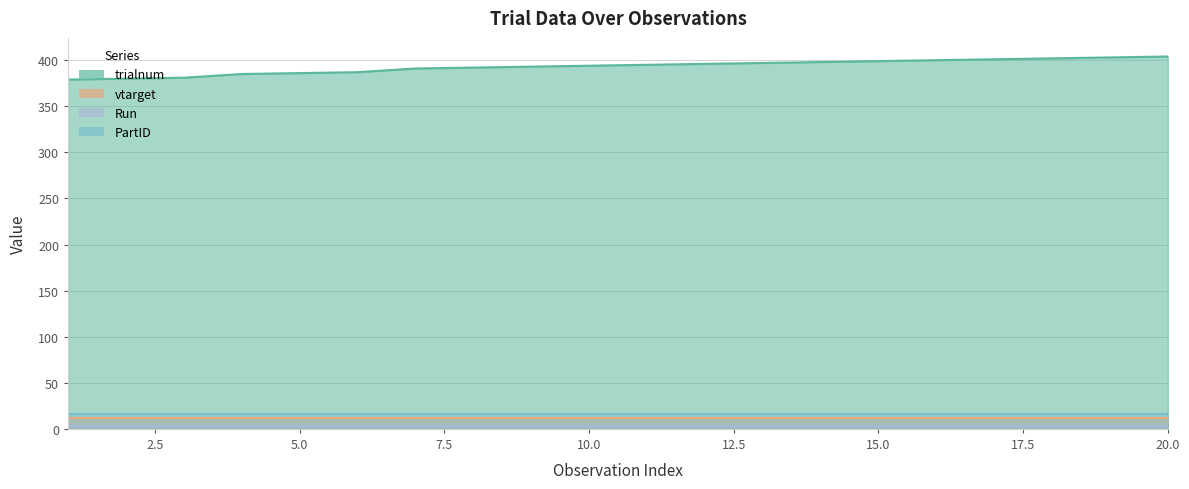

At which category is the sum across all series the highest?

20